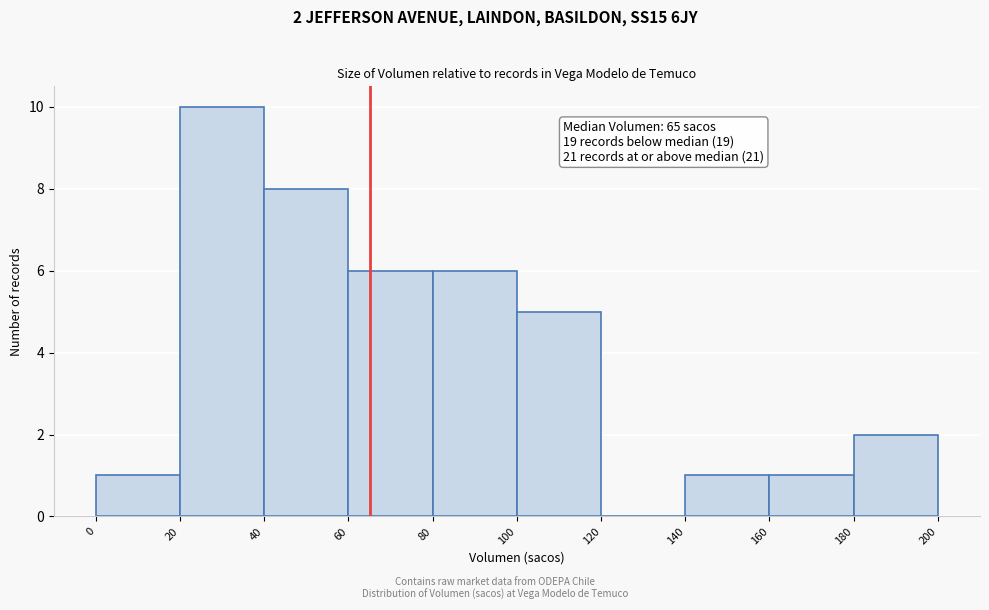

Over which range of the x-axis is the bar tallest?

20 to 40